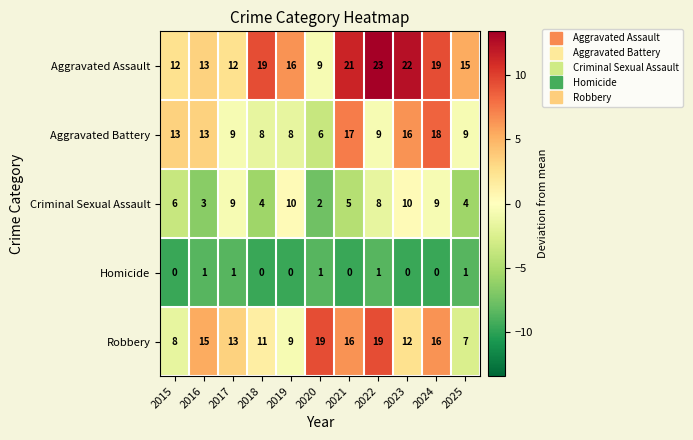

Which series has the widest spread of values?

Aggravated Assault